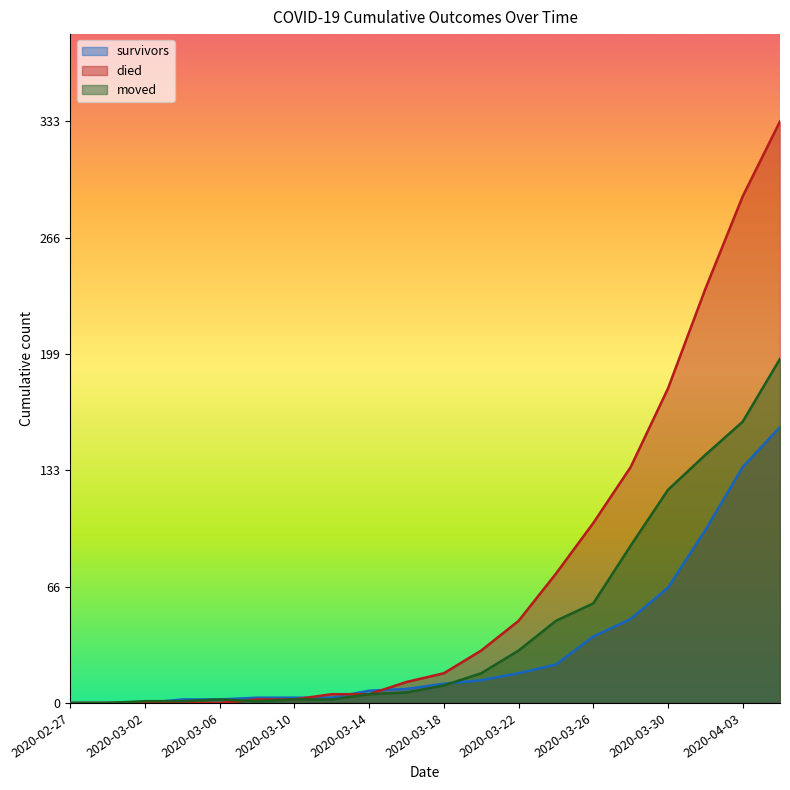

How many lines are shown in the chart?

3